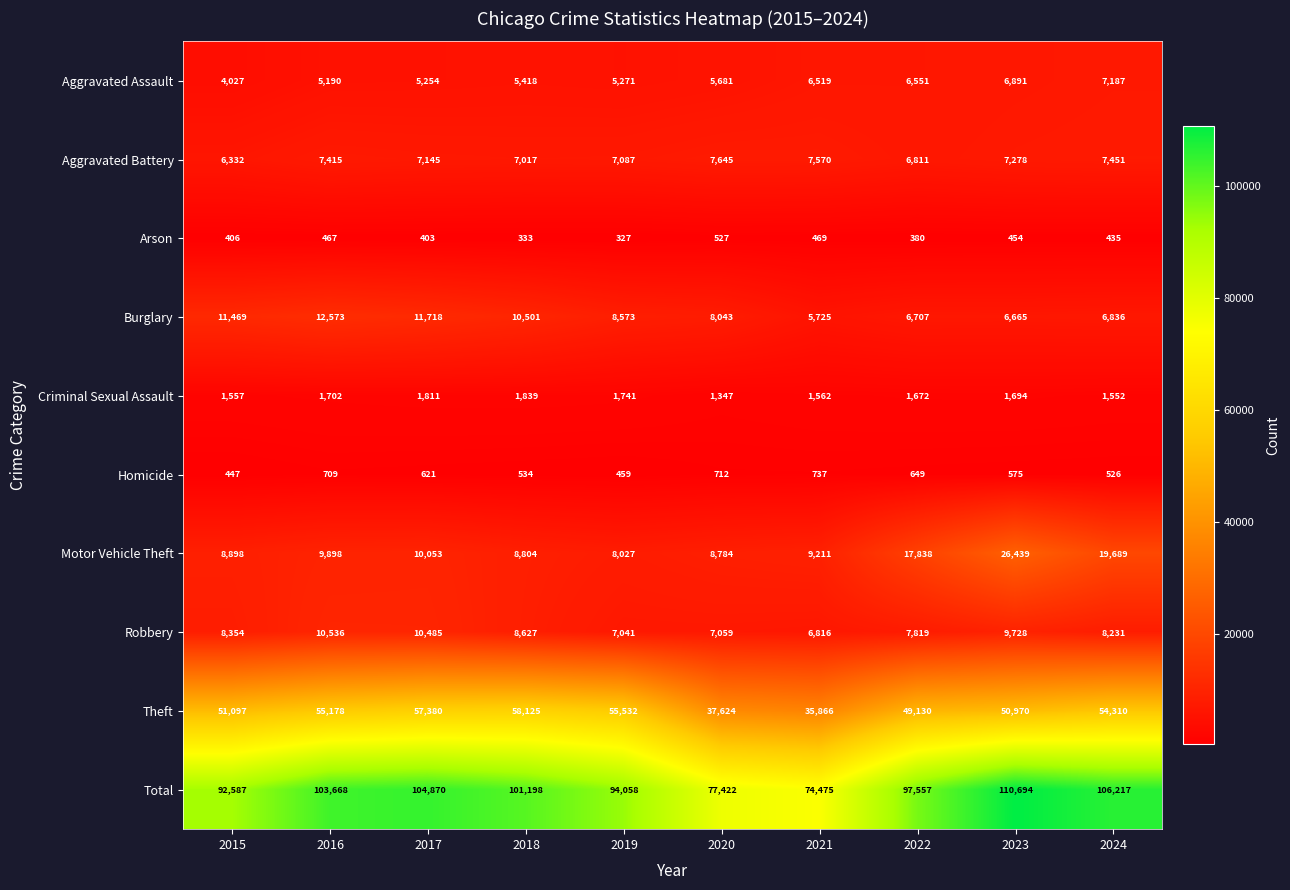

What is the difference between the maximum and minimum values in the Robbery series?

3720